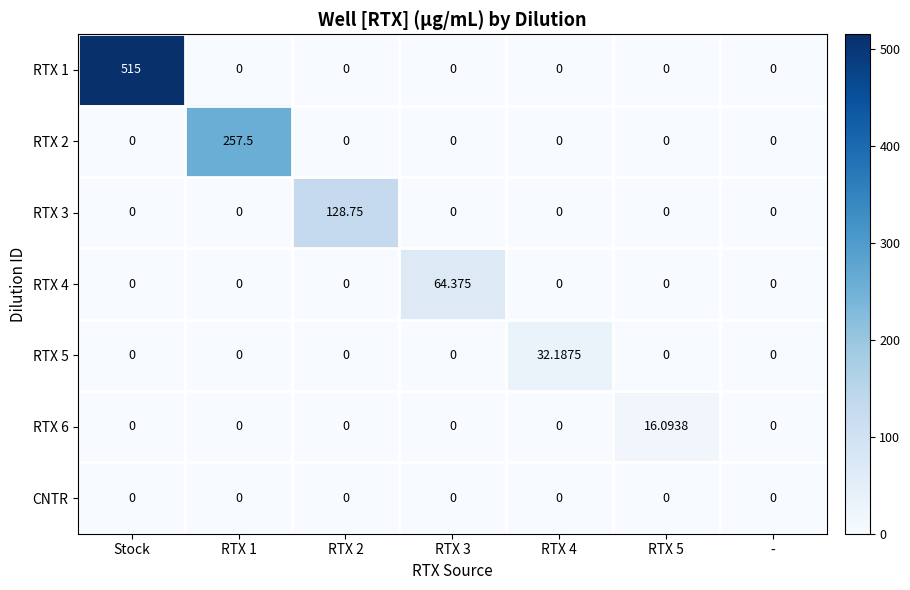

Is the value of RTX 4 at RTX 4 greater than the value of RTX 3 at RTX 2?

No